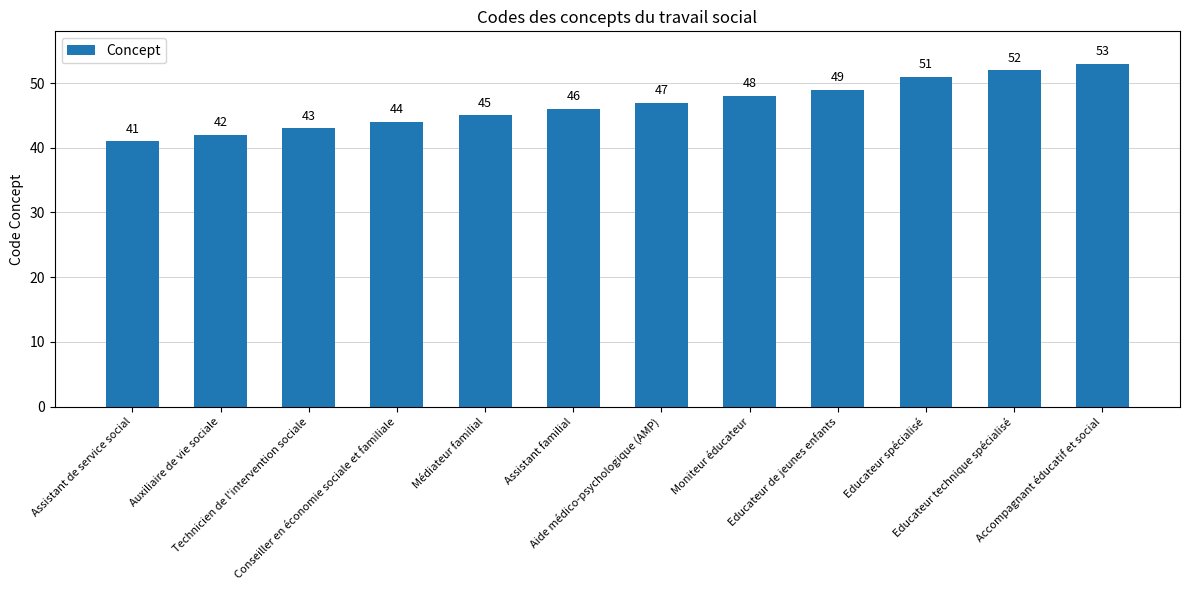

Are the bars grouped side by side (vs. stacked)?

No